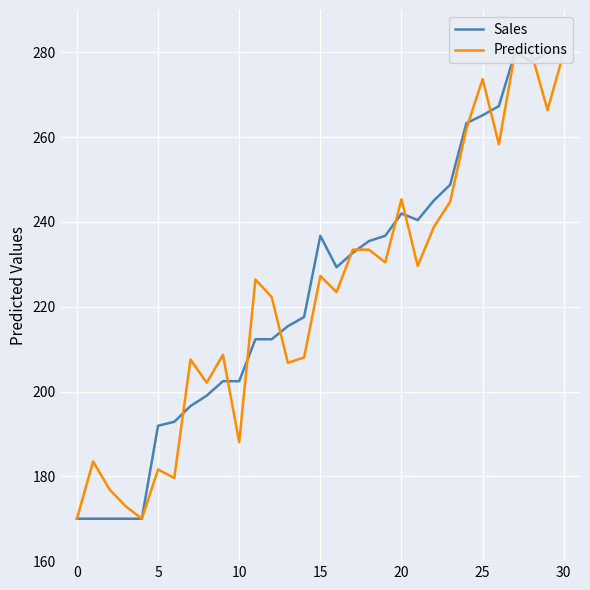

Which category has the highest value across all series?

27